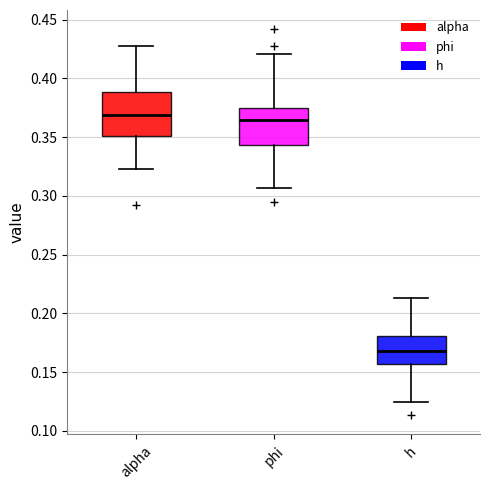

Where does the upper whisker of the box for alpha end on the y-axis? The values are not printed on the chart, so give them approximately, as read against the axis.

0.430